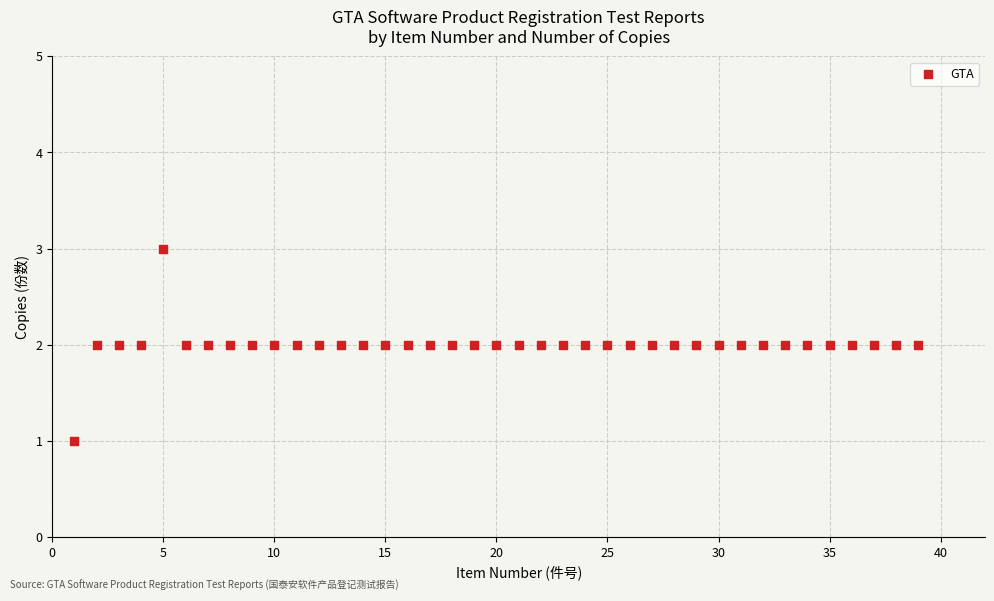

What is the range of X values (max minus min)?

38